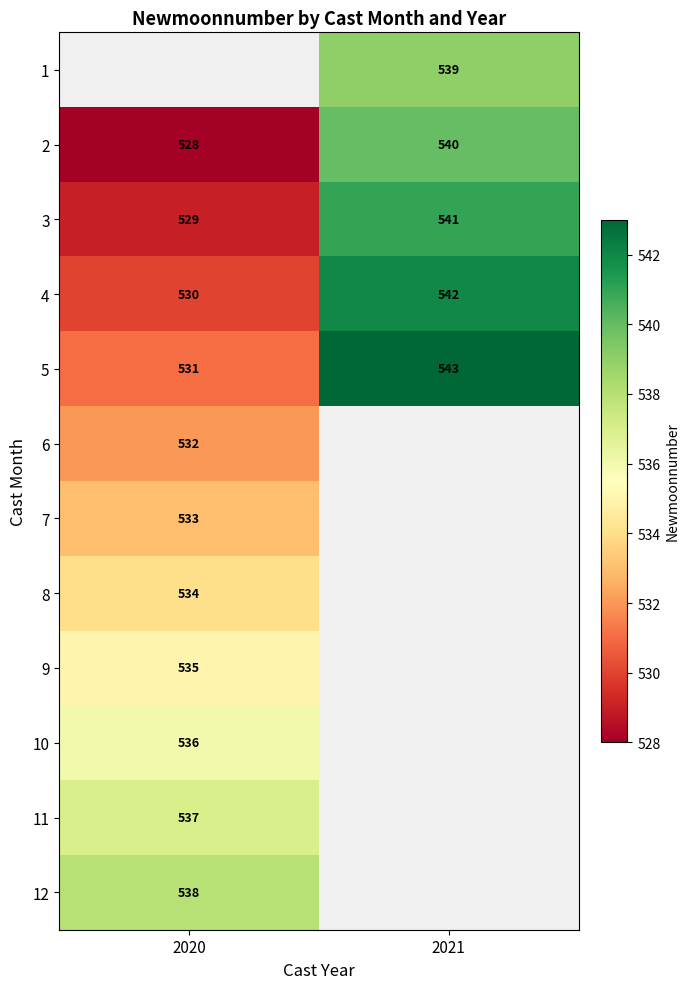

At which label is 2 closest to 534?

2020